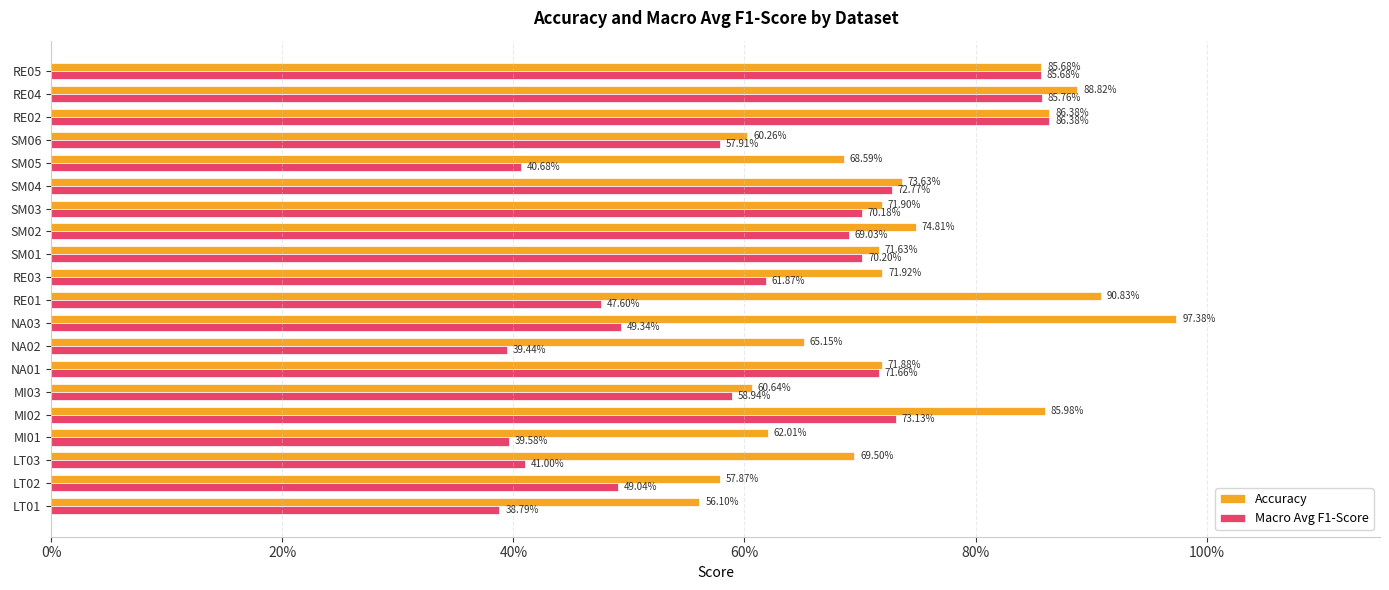

What are all the series names shown in the legend?

Accuracy, Macro Avg F1-Score